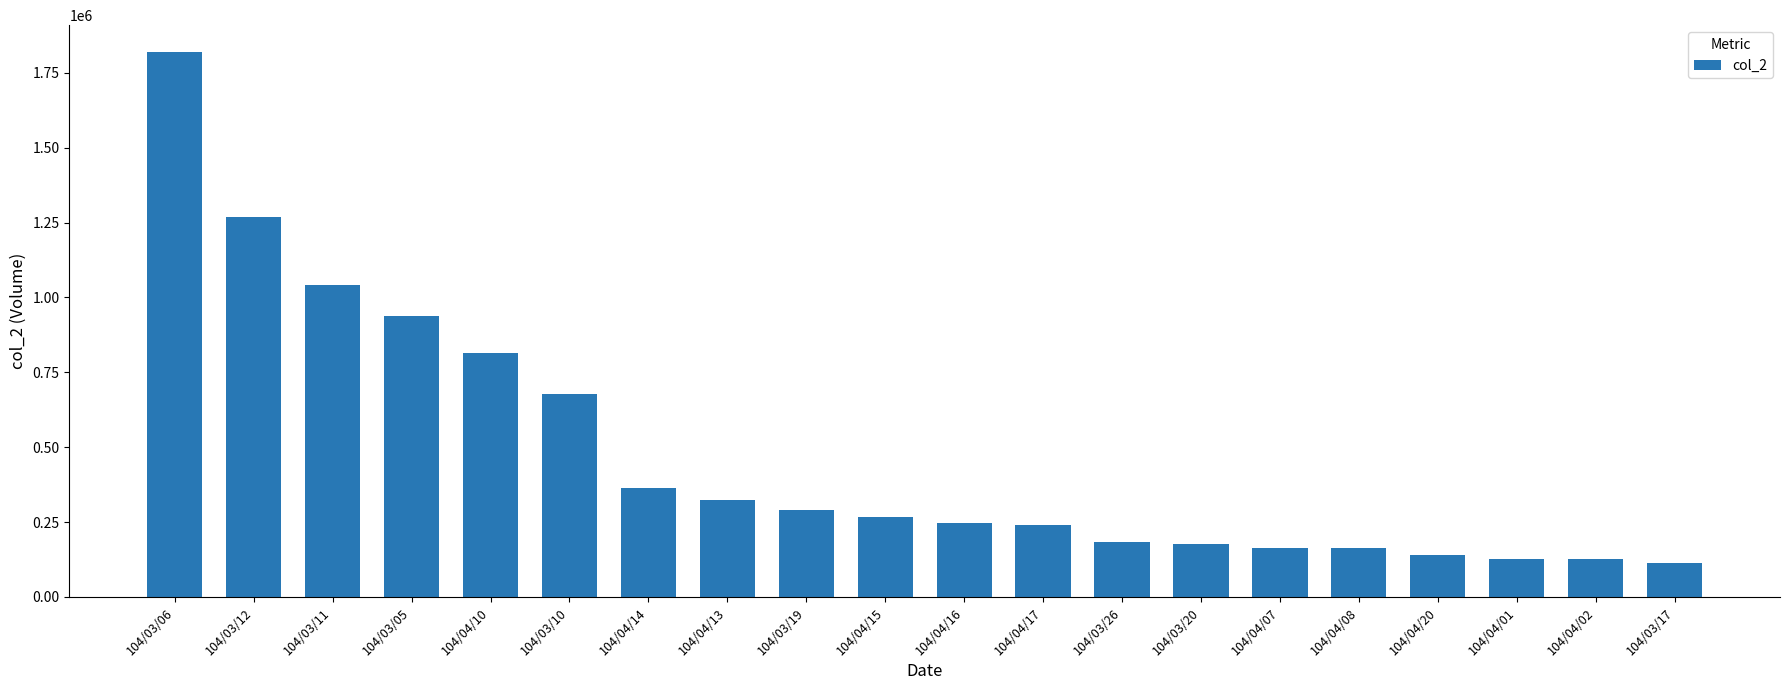

What is the change in value from 104/03/19 to 104/04/15?

-22000